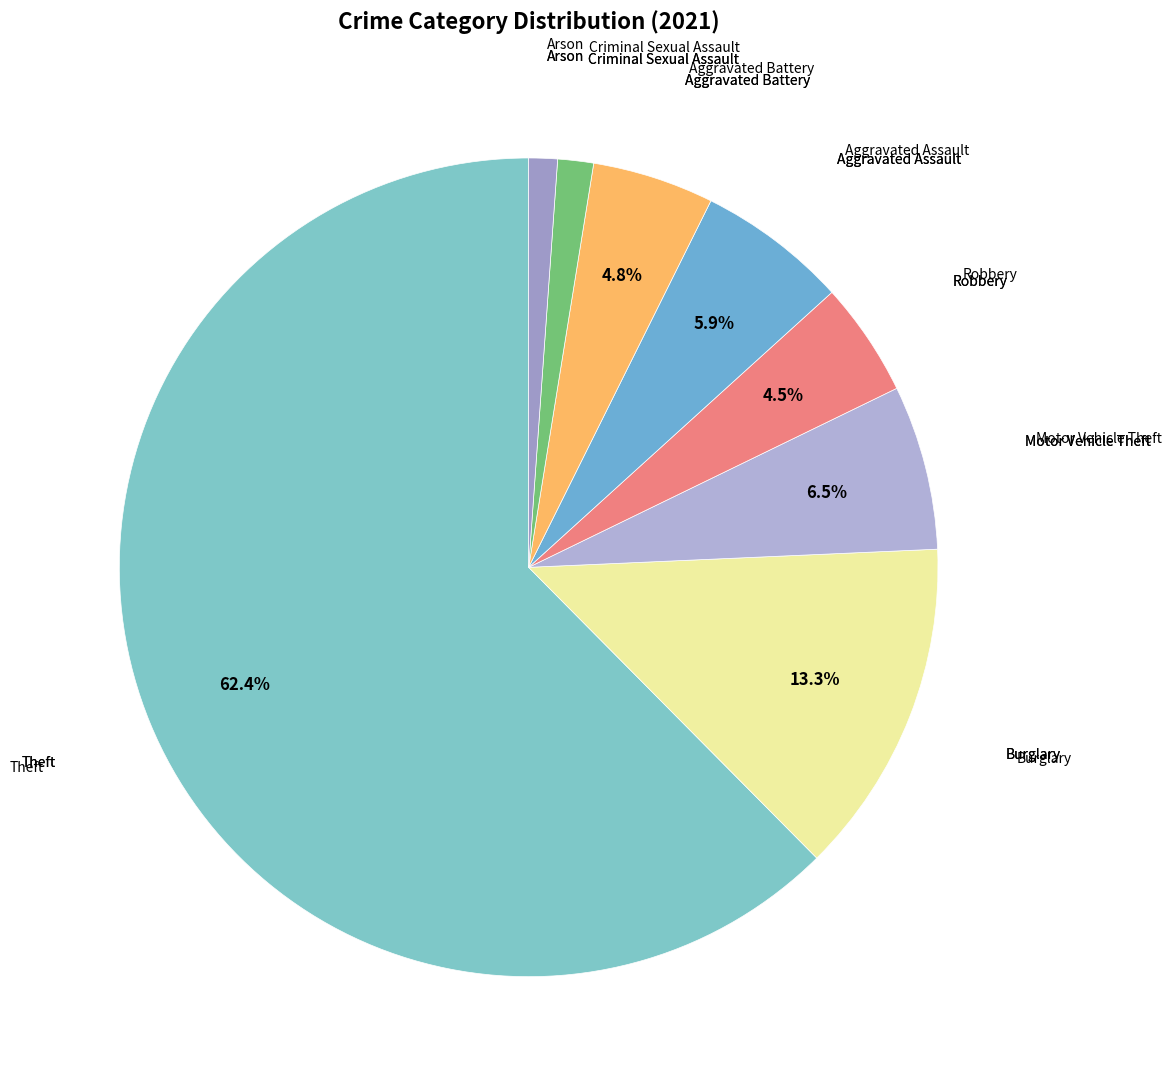

To the nearest percent, what is the combined percentage of Motor Vehicle Theft and Robbery?

11%